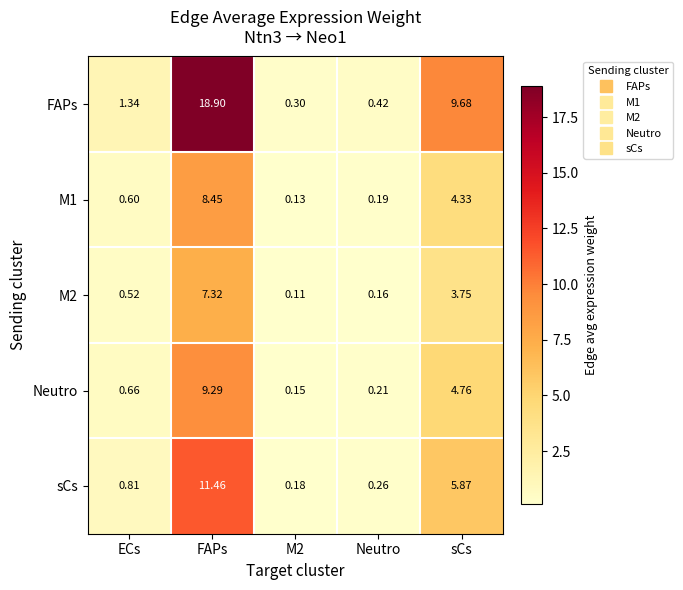

Rank the series at Neutro from lowest to highest value.

M2, M1, Neutro, sCs, FAPs